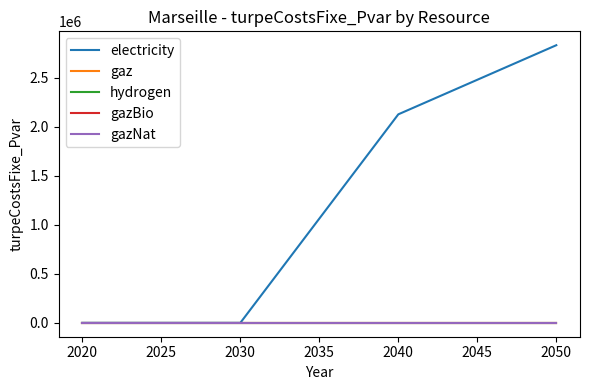

Does the chart display data point markers on the line(s)?

No